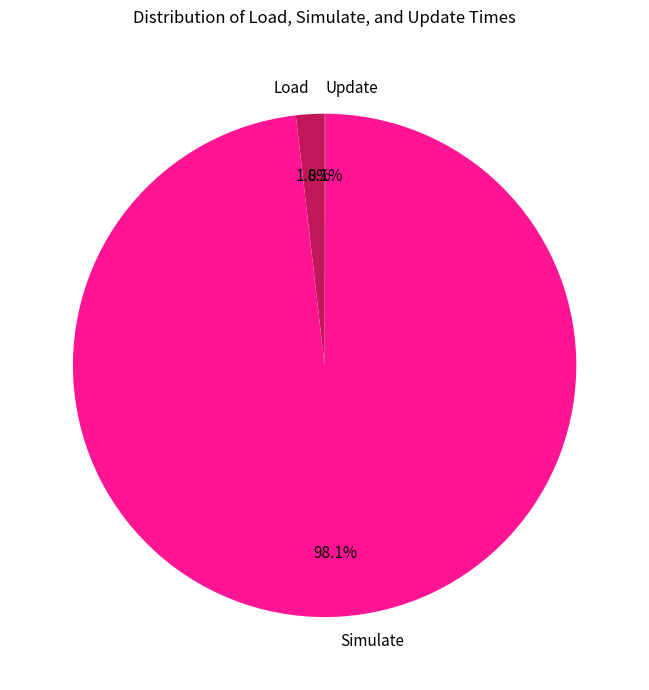

What percentage is NOT represented by Simulate?

1.9%